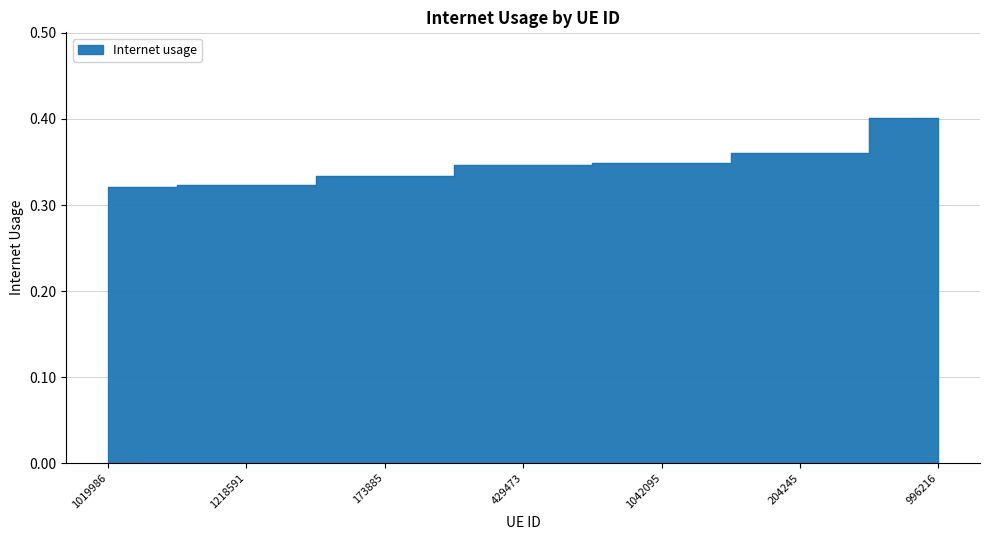

Is it true that the value at 996216 is 0.3?

False